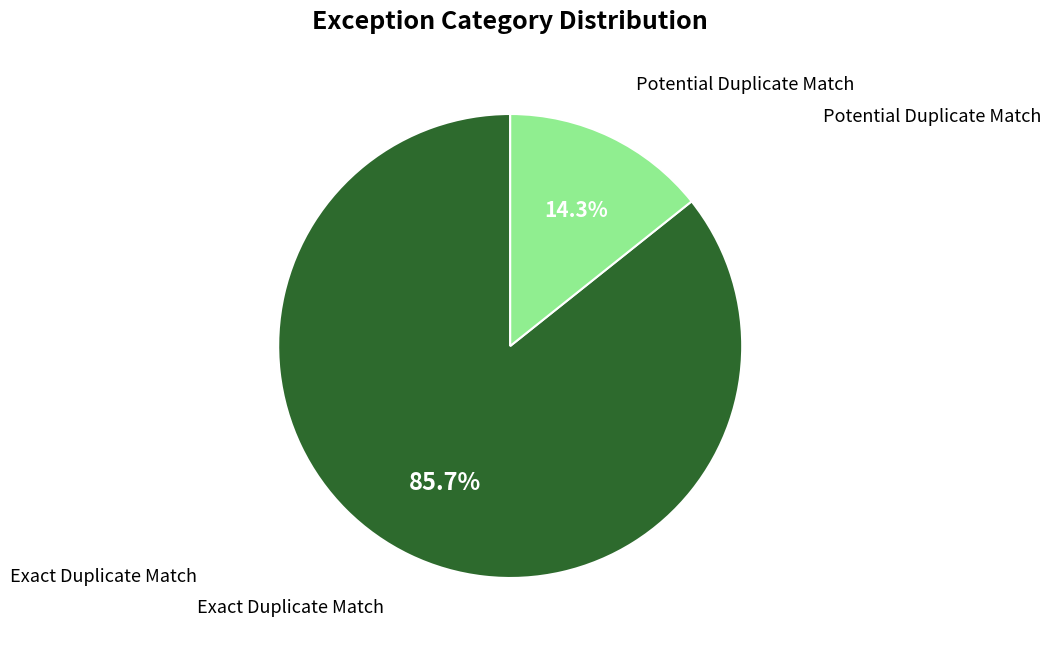

How many segments does this pie chart have?

2